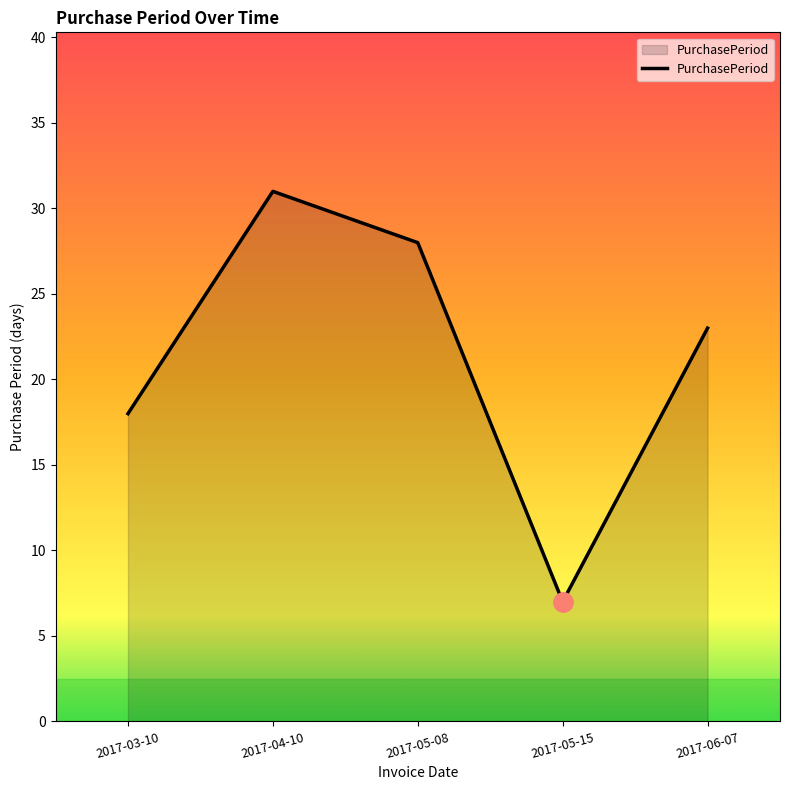

At which label does the data first exceed 23?

2017-04-10